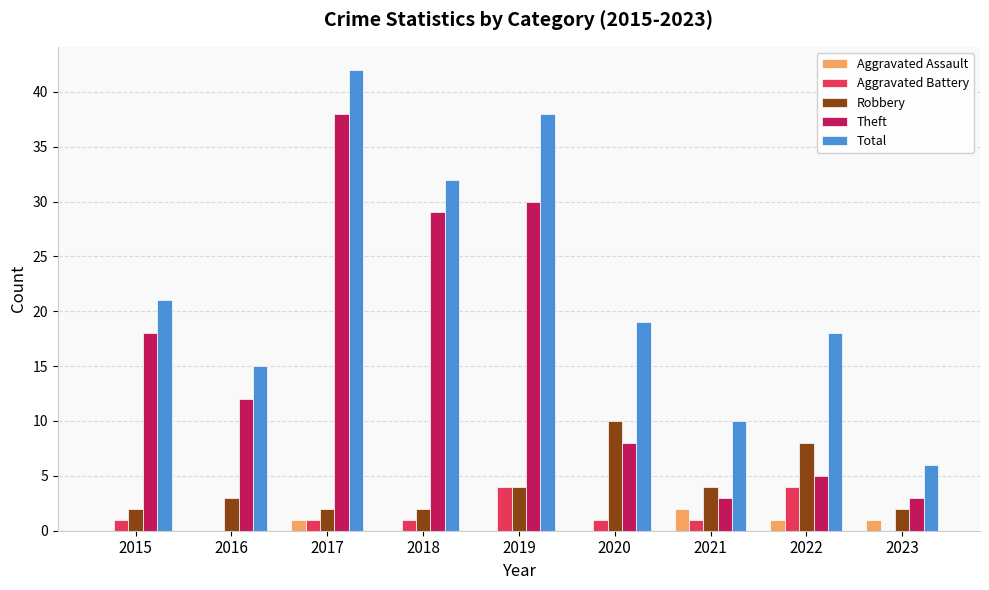

The Theft series shows 8 at 2020. True or false?

True